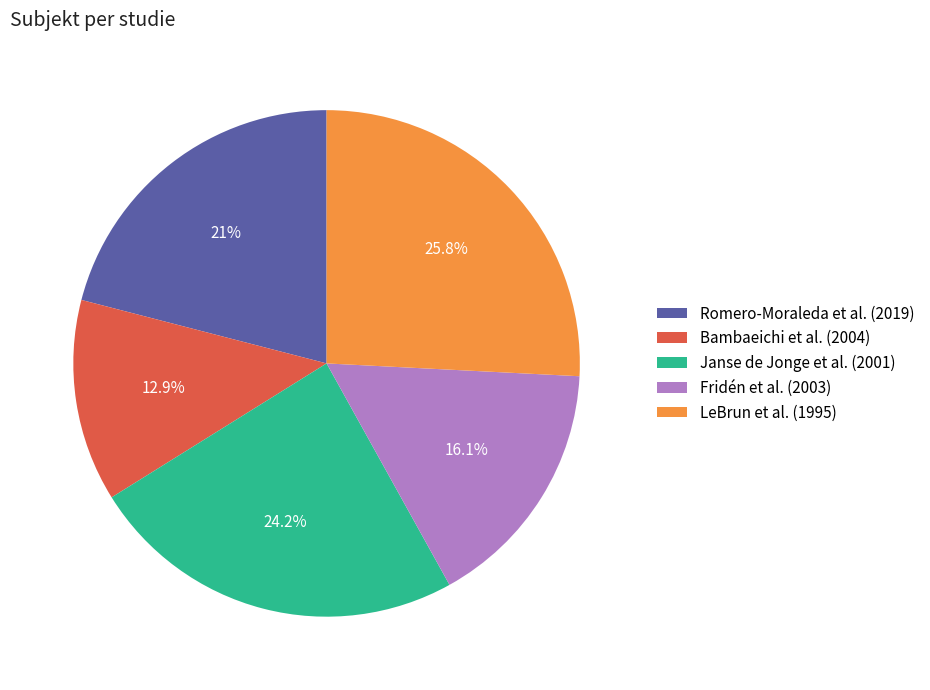

What is the total percentage of Romero-Moraleda et al. (2019) and Bambaeichi et al. (2004)?

33.9%